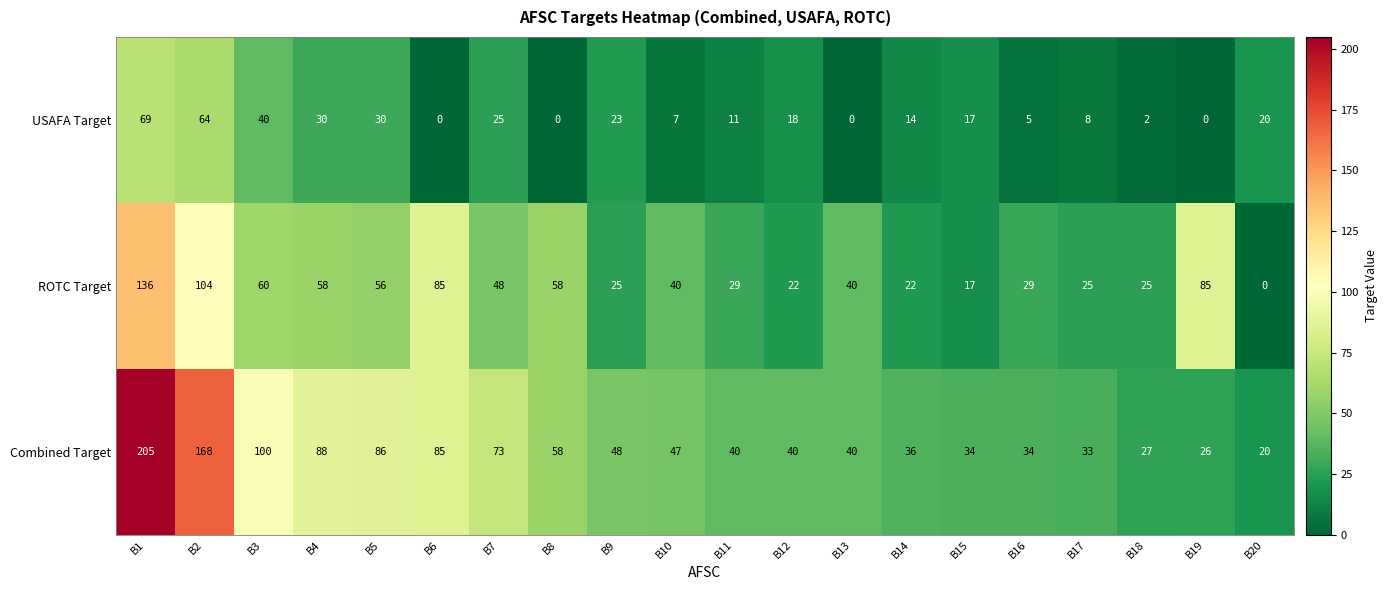

At which label does Combined Target first exceed 47?

B1